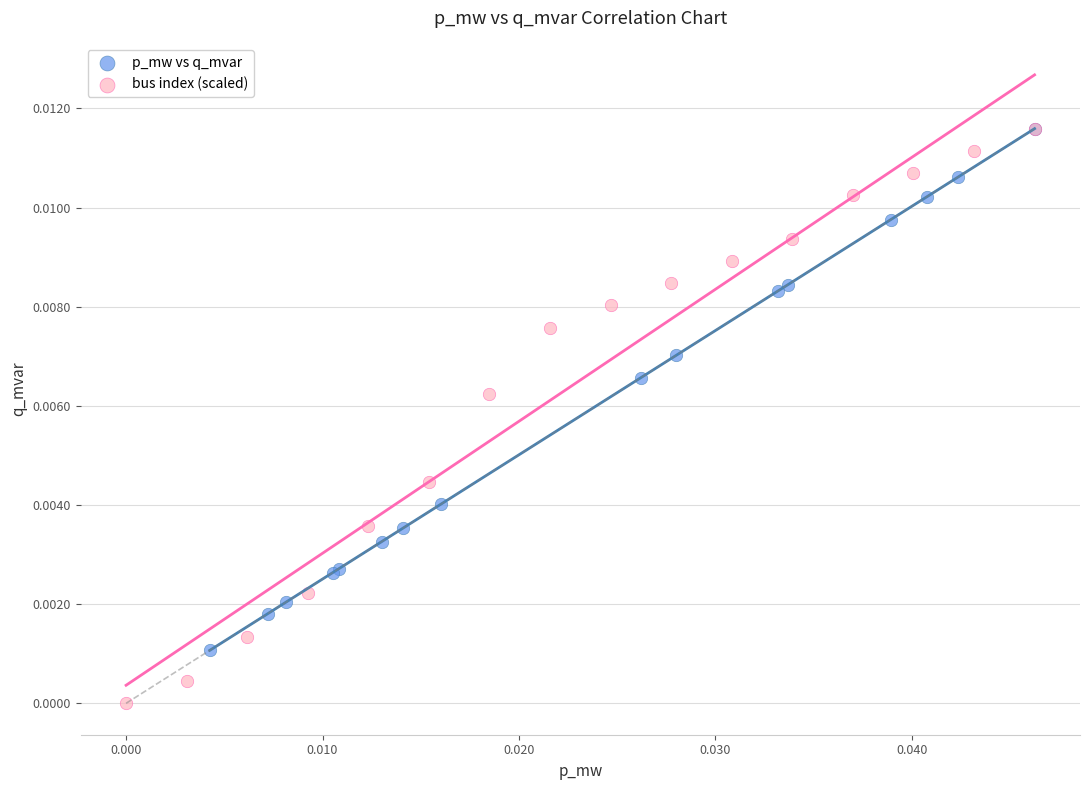

Which series has the widest spread of Y values?

bus index (scaled)